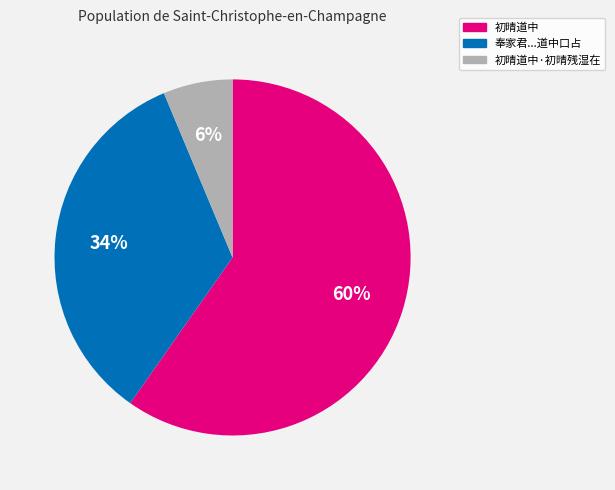

To the nearest percent, what is the average slice percentage?

33%